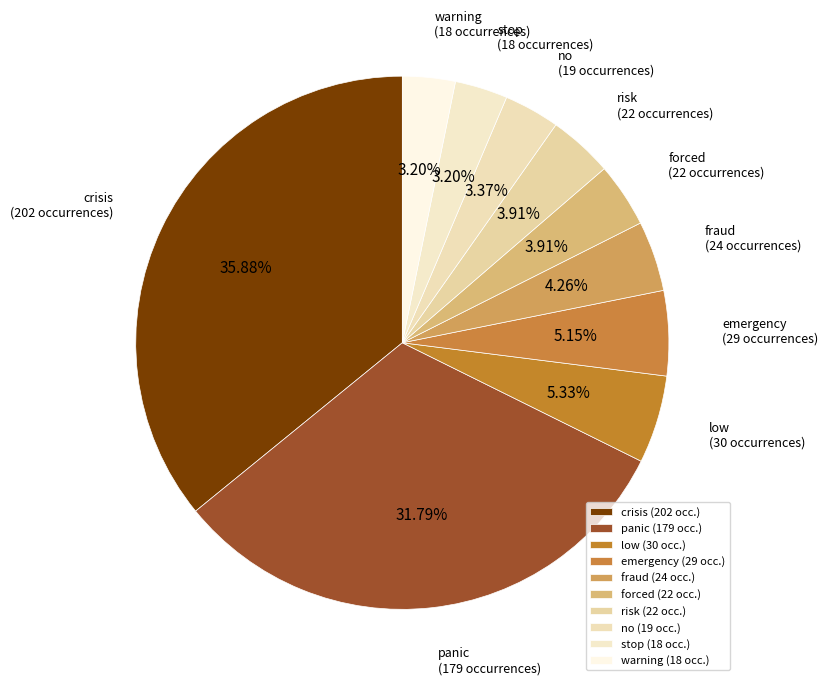

How many slices are in this pie chart?

10